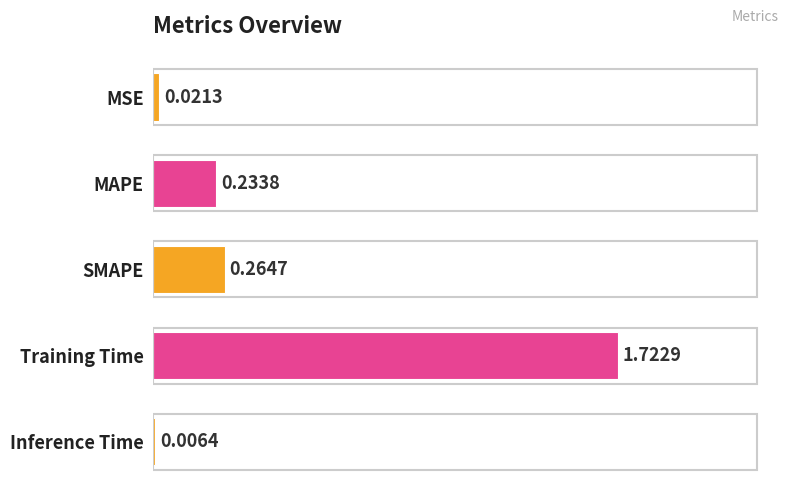

Which label corresponds to the largest value in the chart?

Training Time